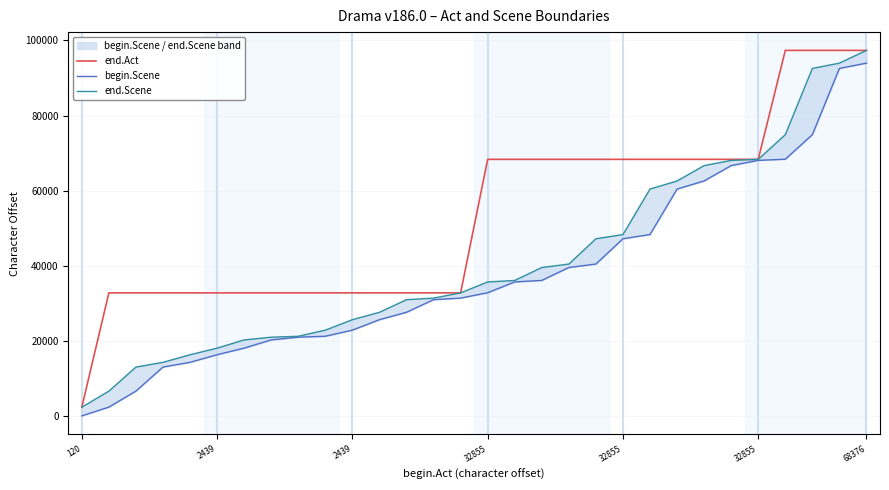

At which category is the sum across all series the highest?

68376